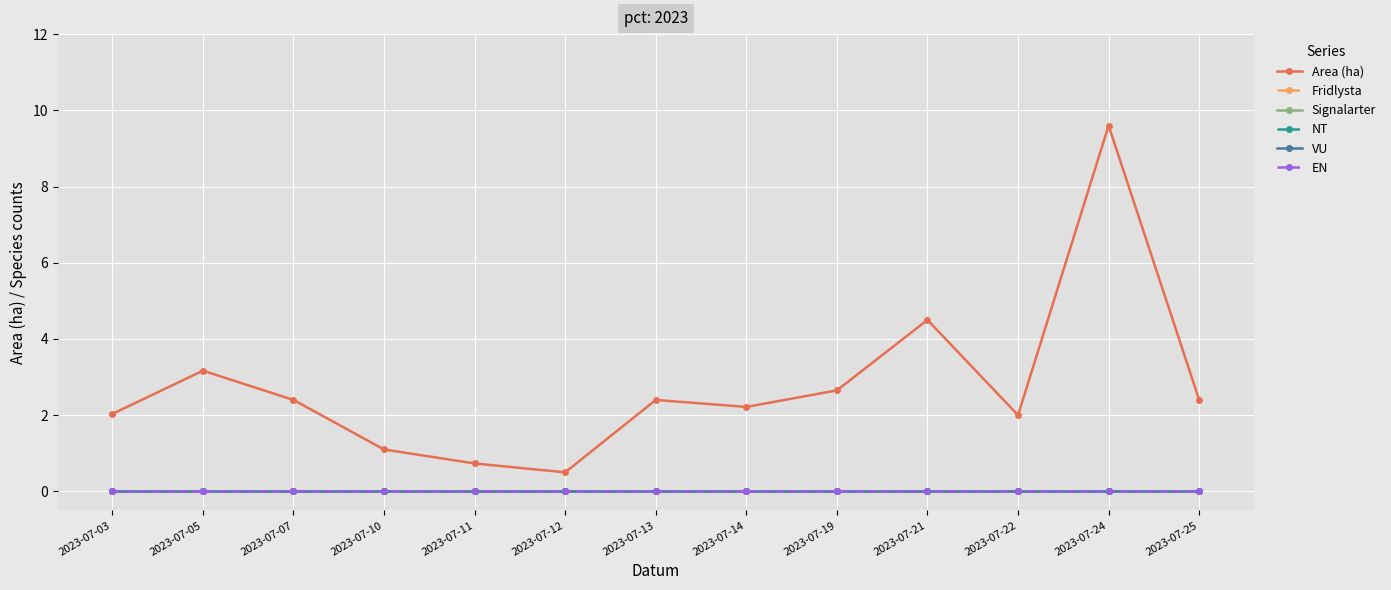

At which category is the sum across all series the highest?

2023-07-24